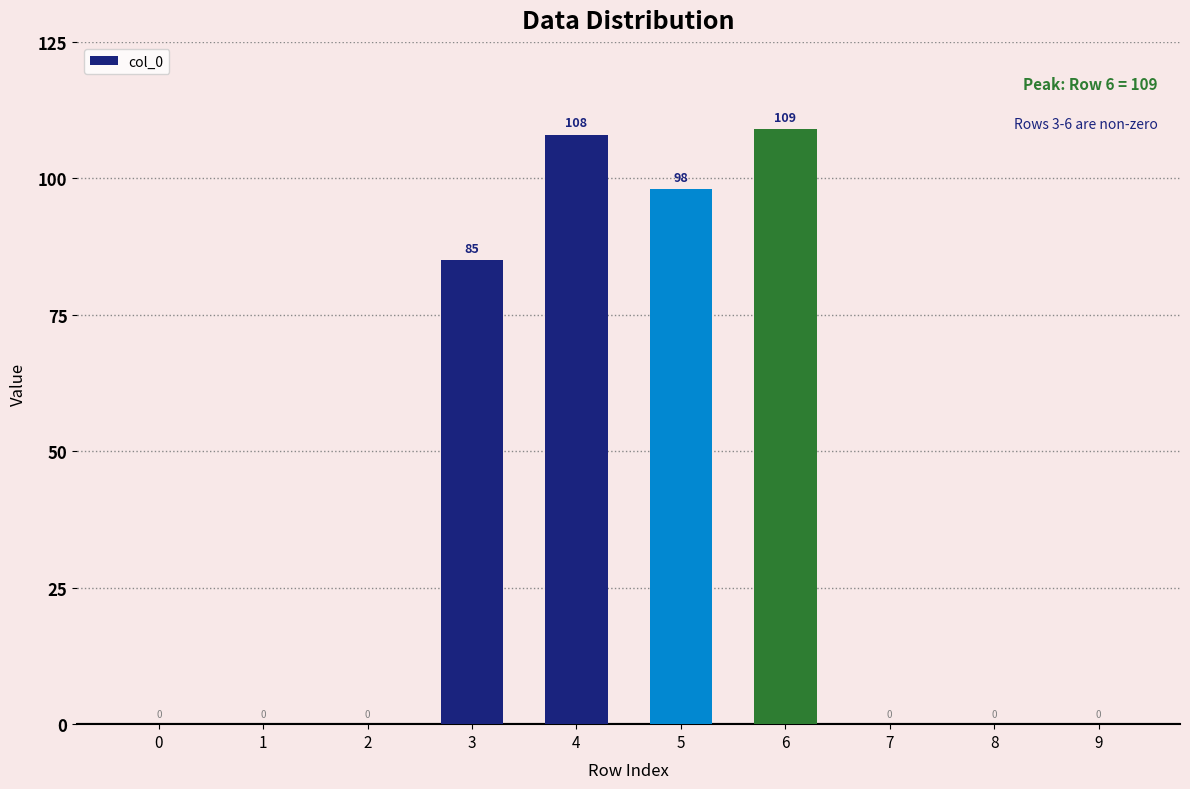

Count the number of data series in this chart.

1